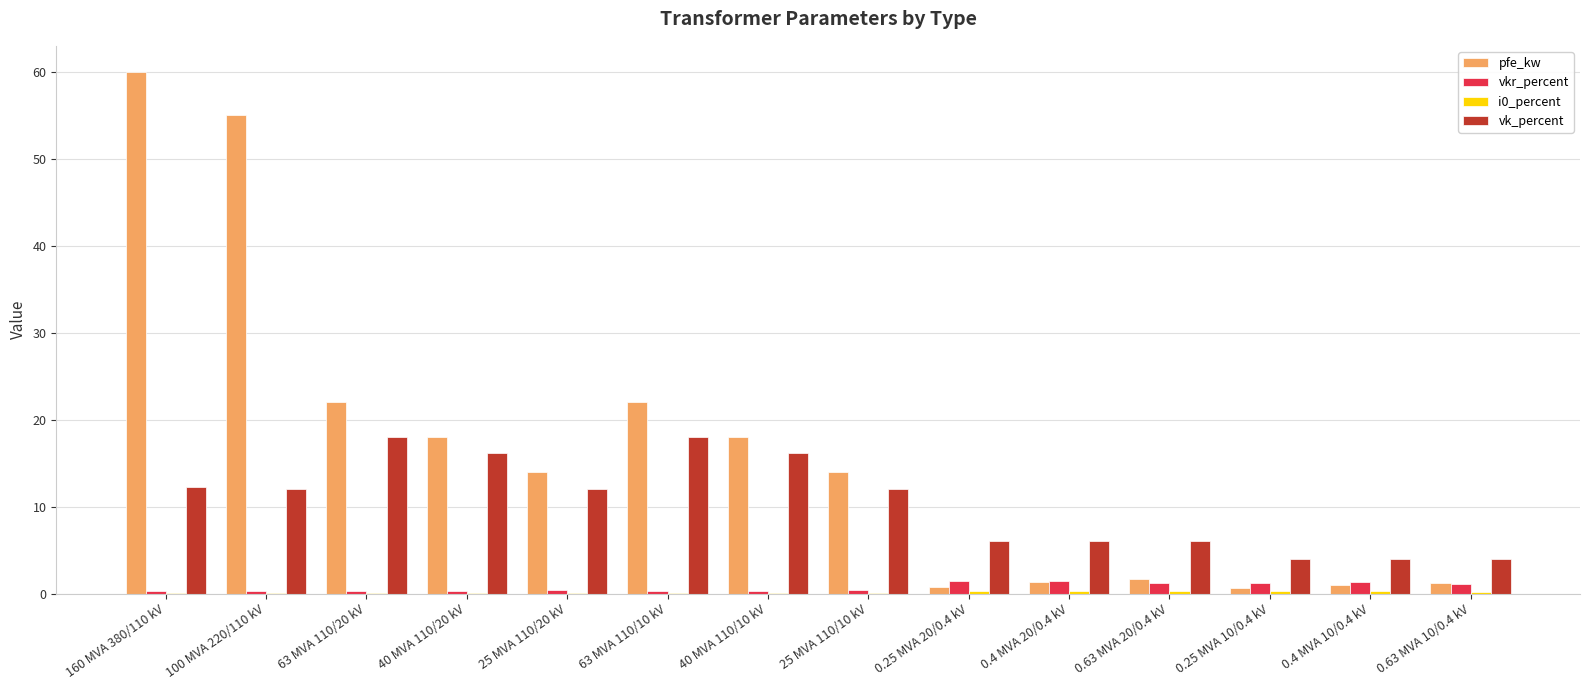

Is it true that vkr_percent equals 0.3 at 63 MVA 110/20 kV?

True